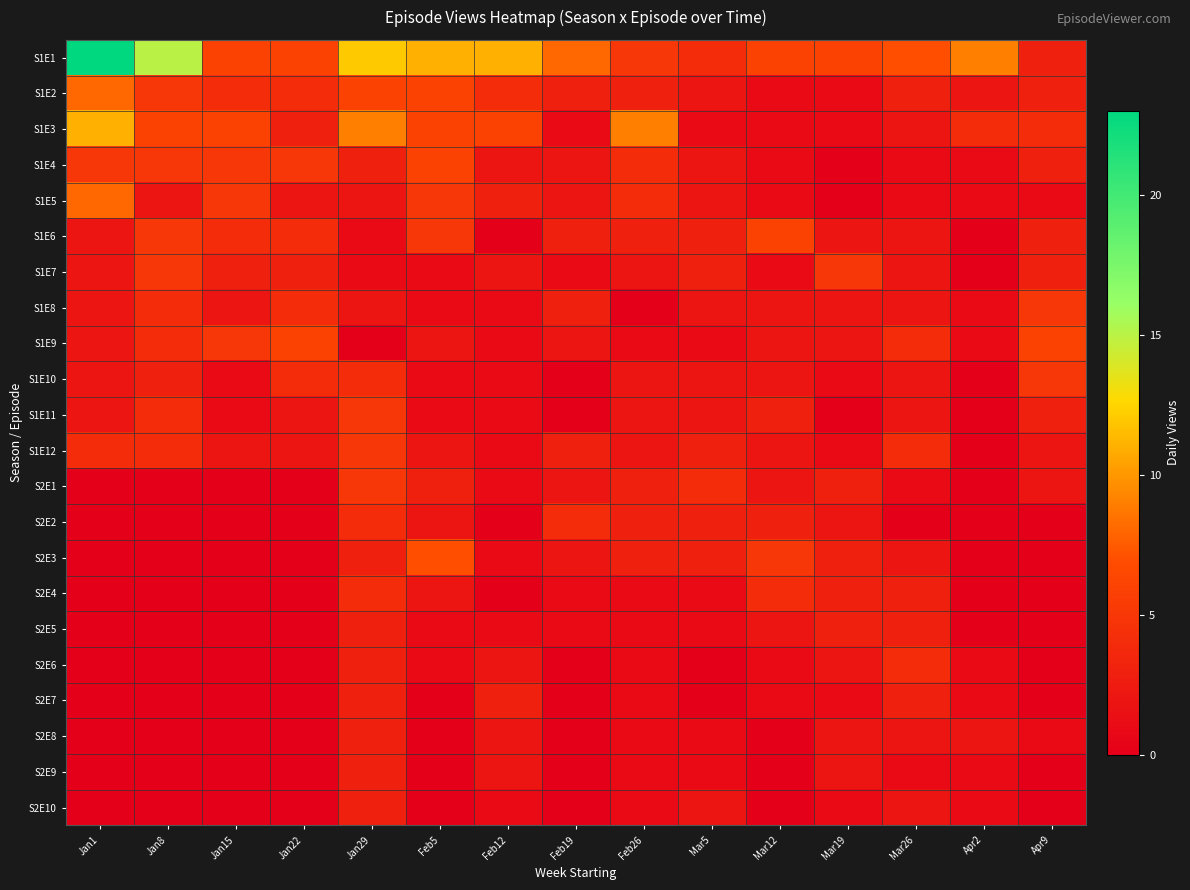

Count the number of categories in the chart.

15